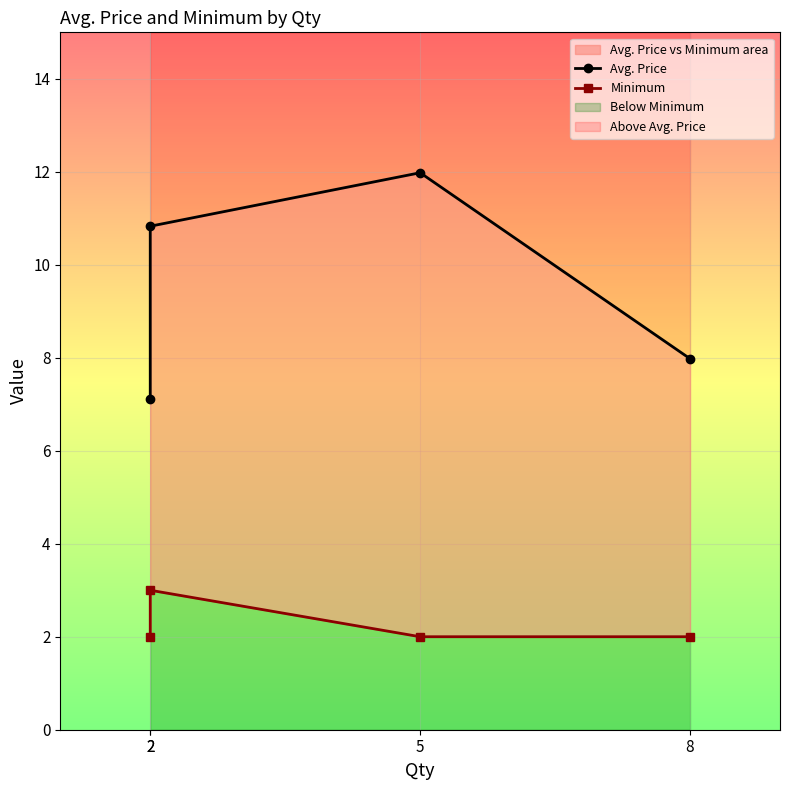

Which category has the lowest value in the Avg. Price series?

2